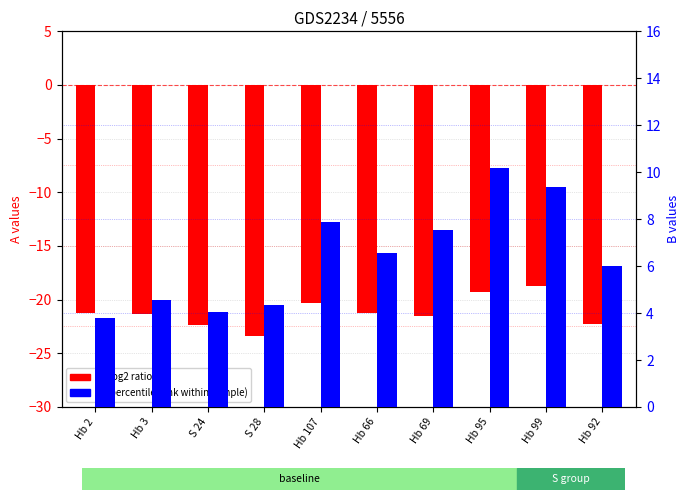

List the labels in order of A (log2 ratio) value, smallest first.

S 28, S 24, Hb 92, Hb 69, Hb 3, Hb 66, Hb 2, Hb 107, Hb 95, Hb 99